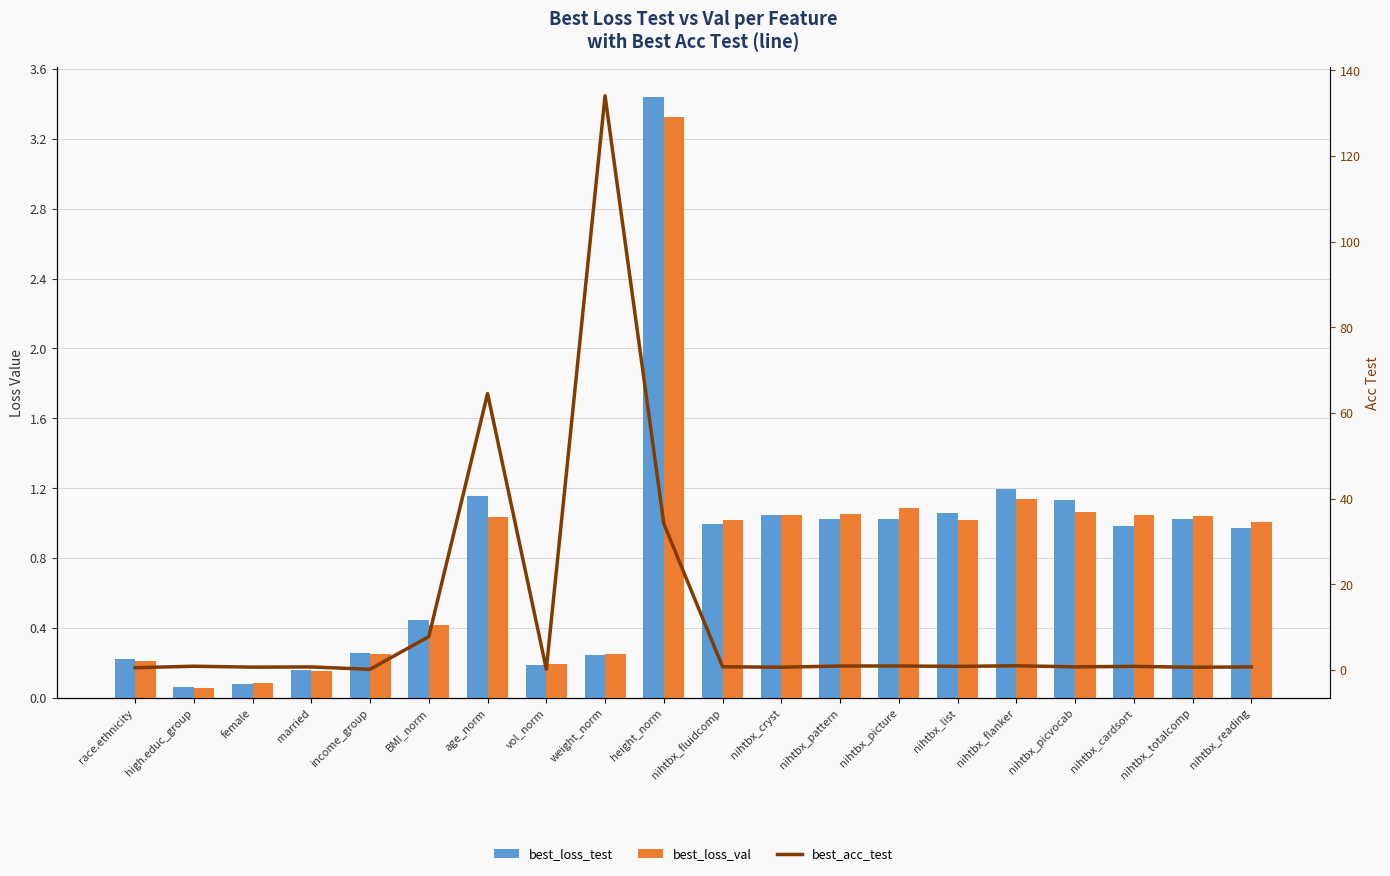

The value of best_loss_test at nihtbx_pattern is 1.7. True or false?

False